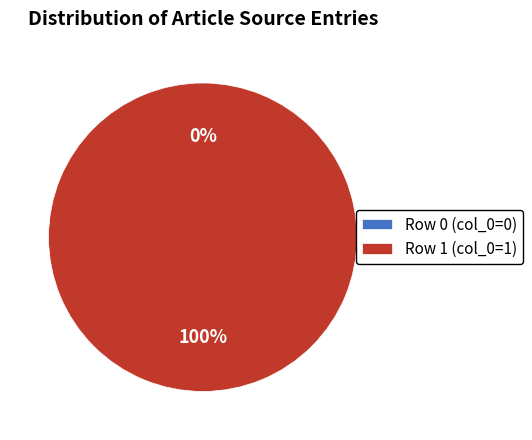

To the nearest percent, what percentage of the pie is Row 1 (col_0=1)?

100%